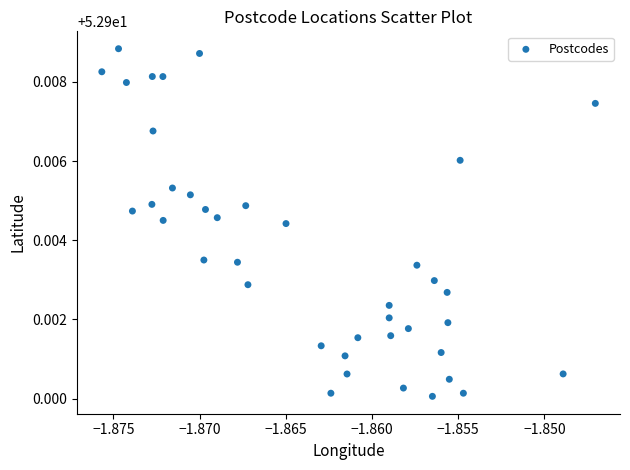

How many data points are displayed?

40